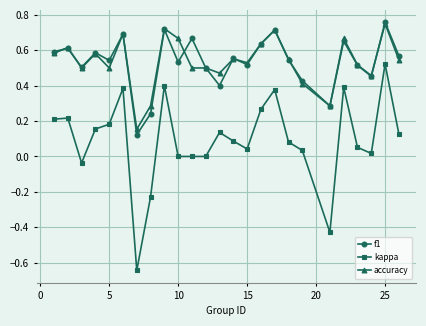

Which series has the largest range (max minus min)?

kappa